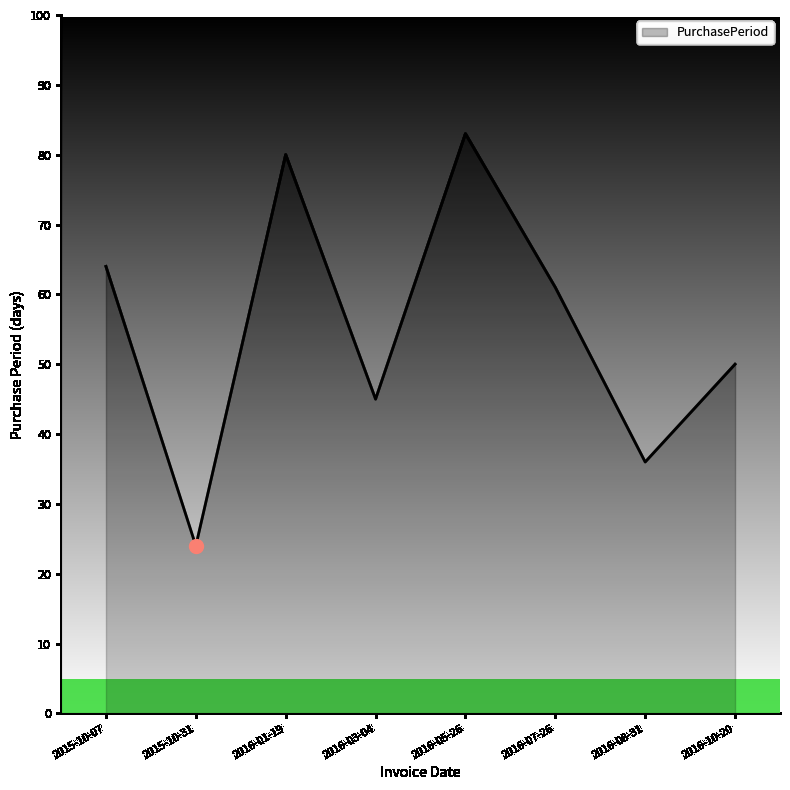

What is the change in value from 2016-01-19 to 2016-03-04?

-35